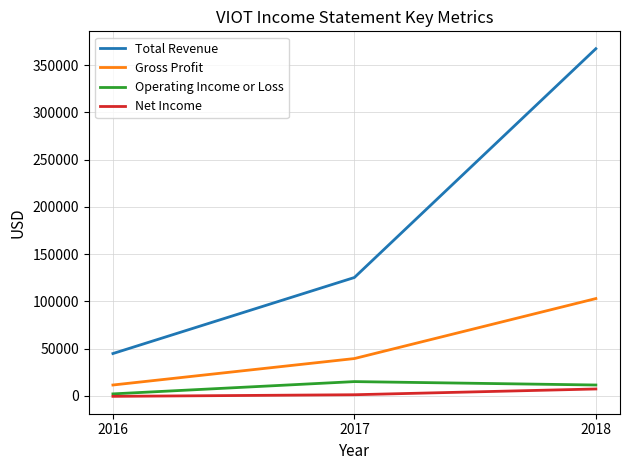

The value of Total Revenue at 2018 is 367500. True or false?

True